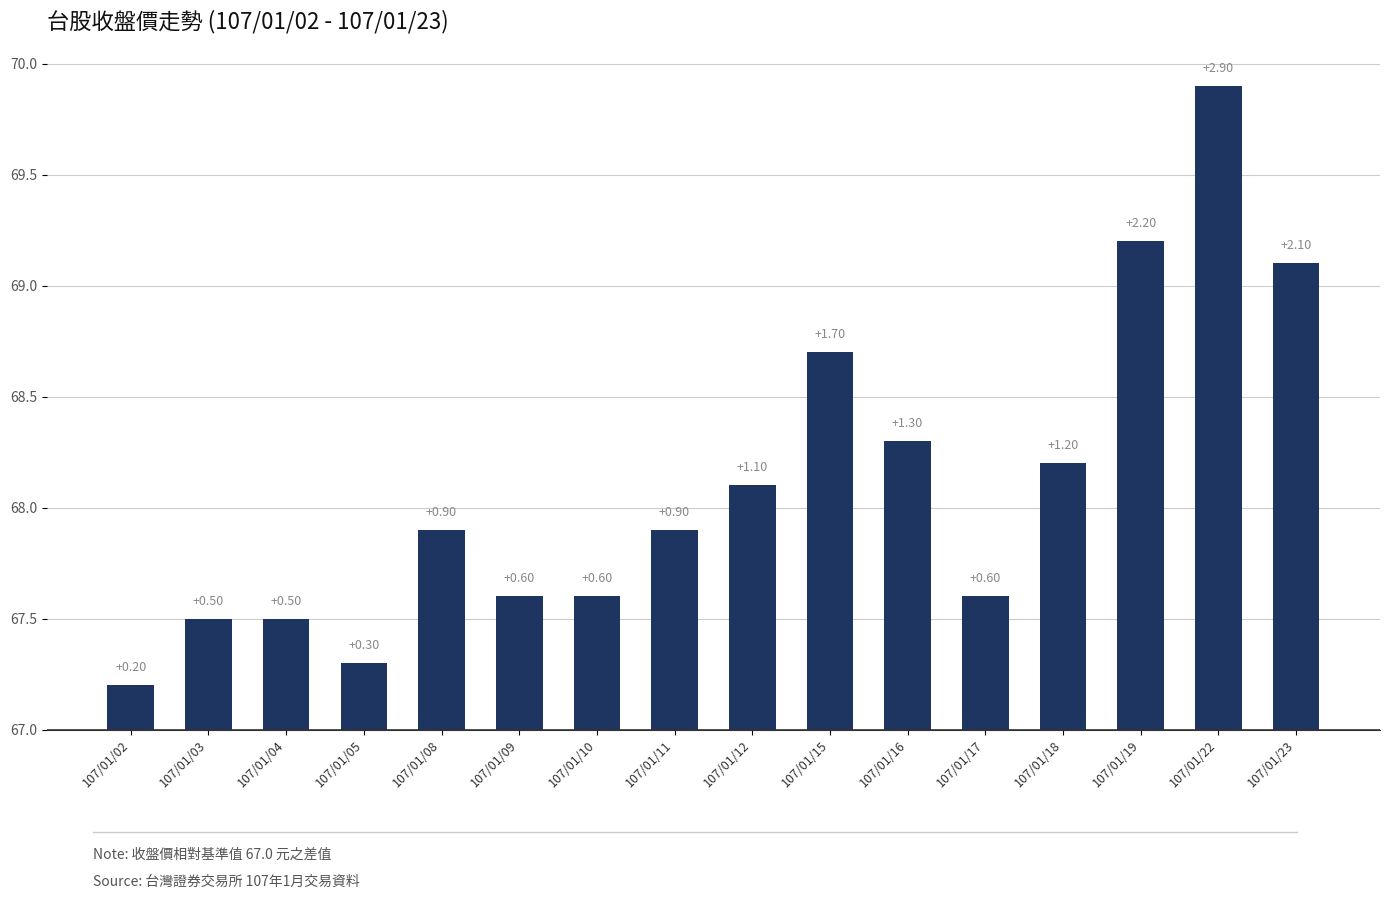

Between 107/01/18 and 107/01/10, which is larger?

107/01/18